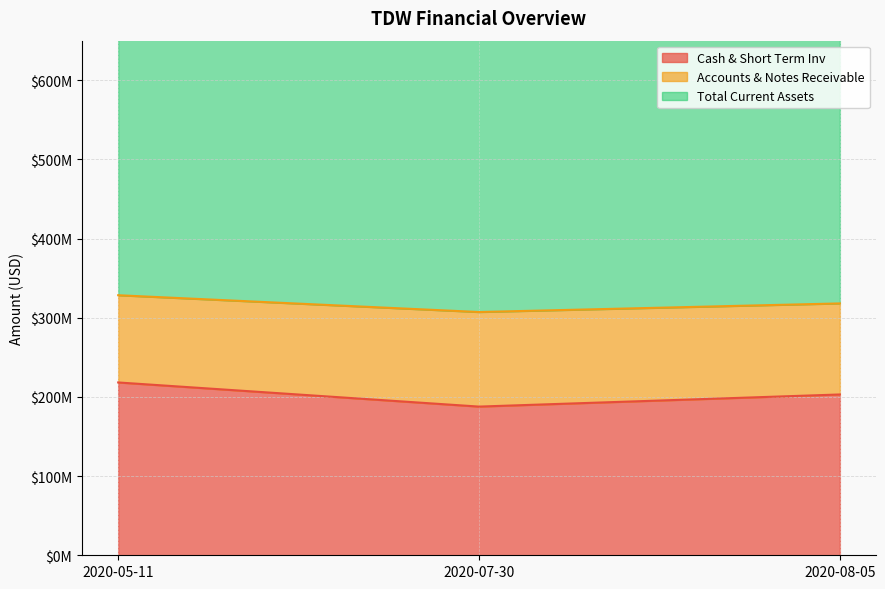

The Cash & Short Term Inv series shows 187802000 at 2020-07-30. True or false?

True